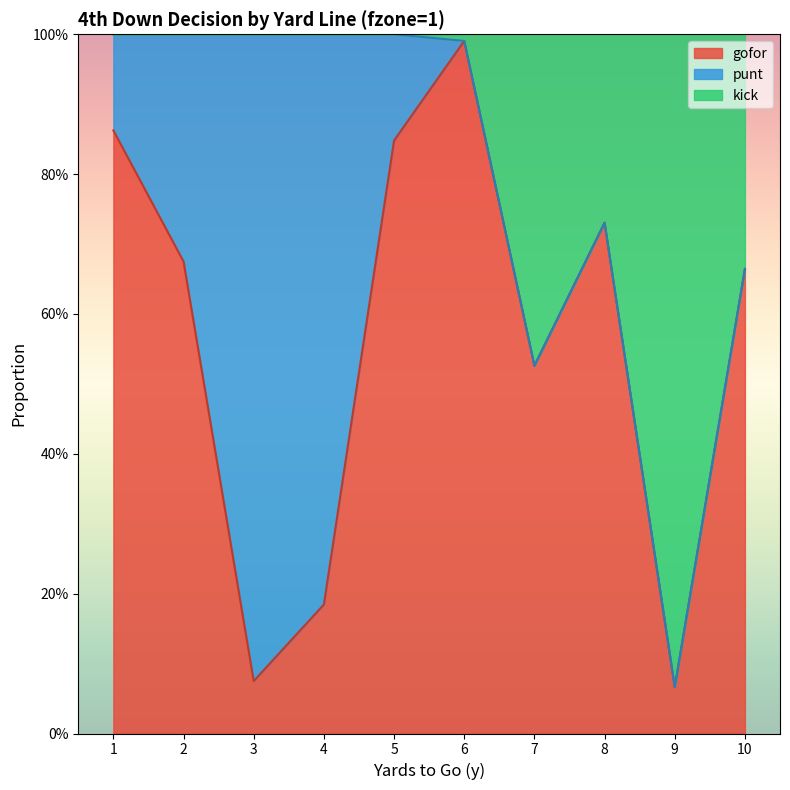

What are all the series names shown in the legend?

gofor, punt, kick